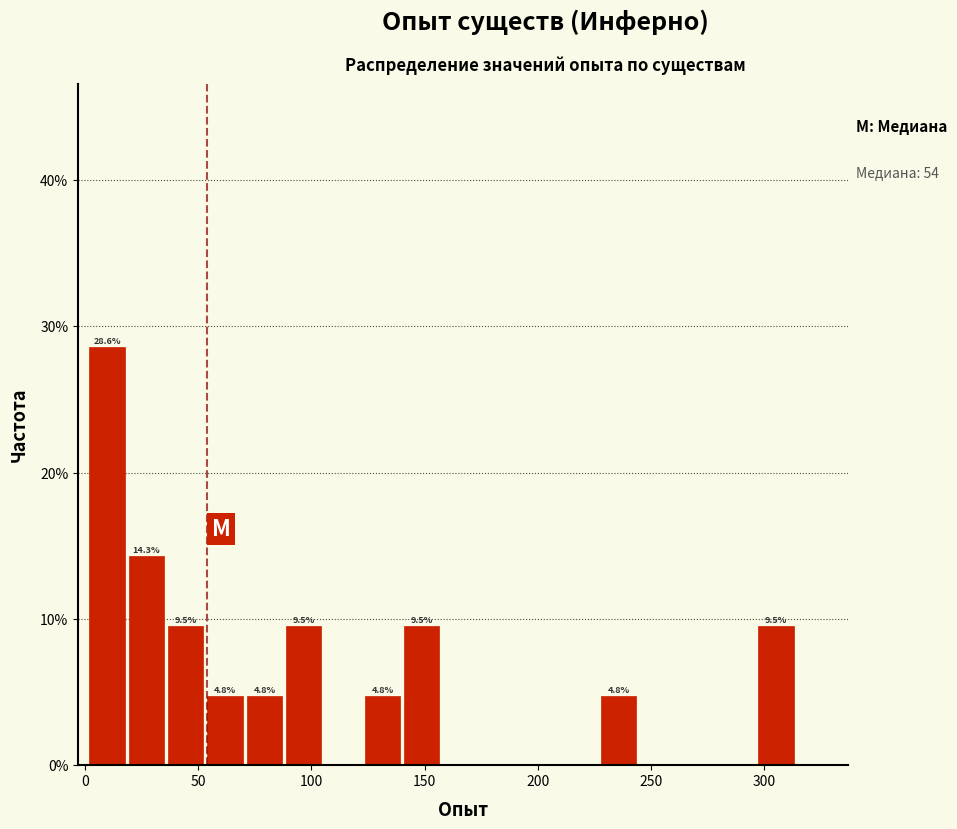

Around what value on the x-axis is the tallest bar? Give the approximate position of its centre, as read against the axis.

10